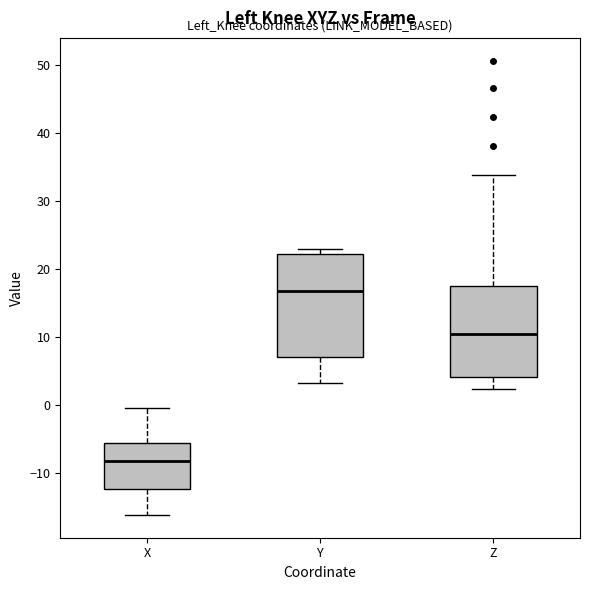

Which box's median line is the lowest?

X